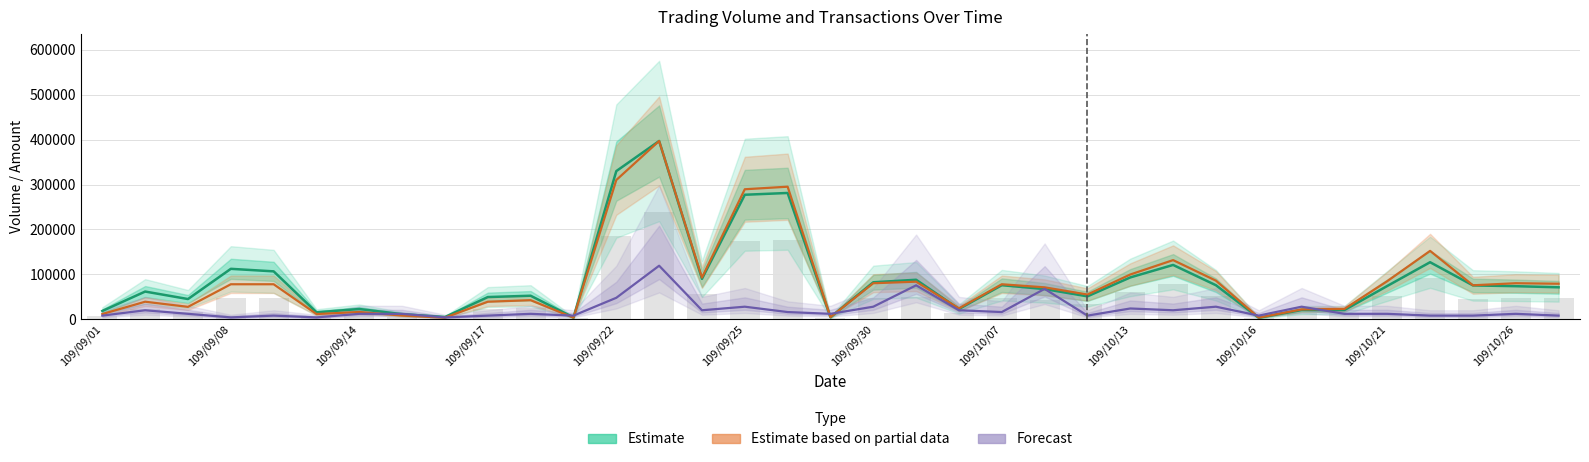

Which series changed the most between 109/09/17 and 14?

Estimate